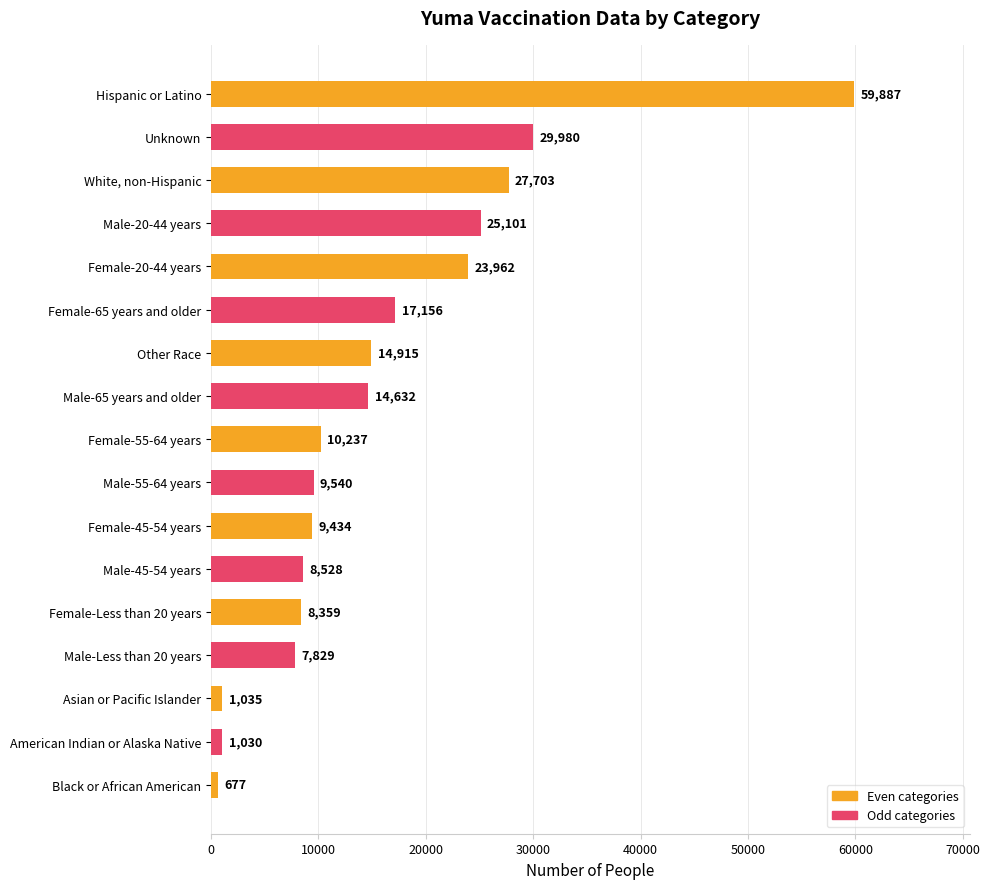

The value at Unknown is 29980. True or false?

True